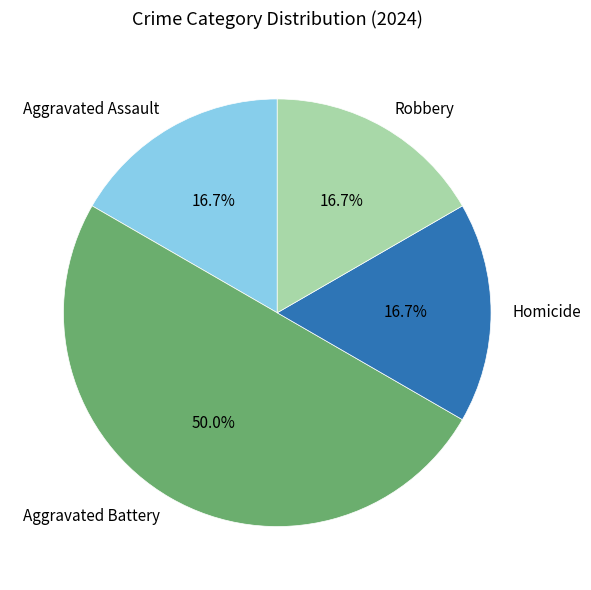

Does Robbery represent more than half of the total?

No